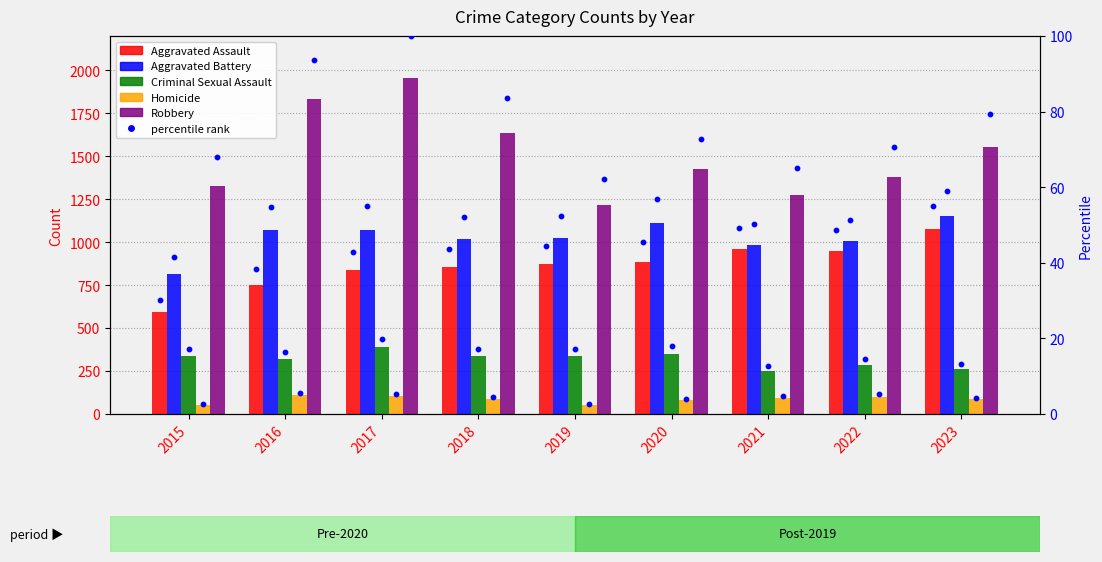

What is the total value across all series at 2020?

3897.4